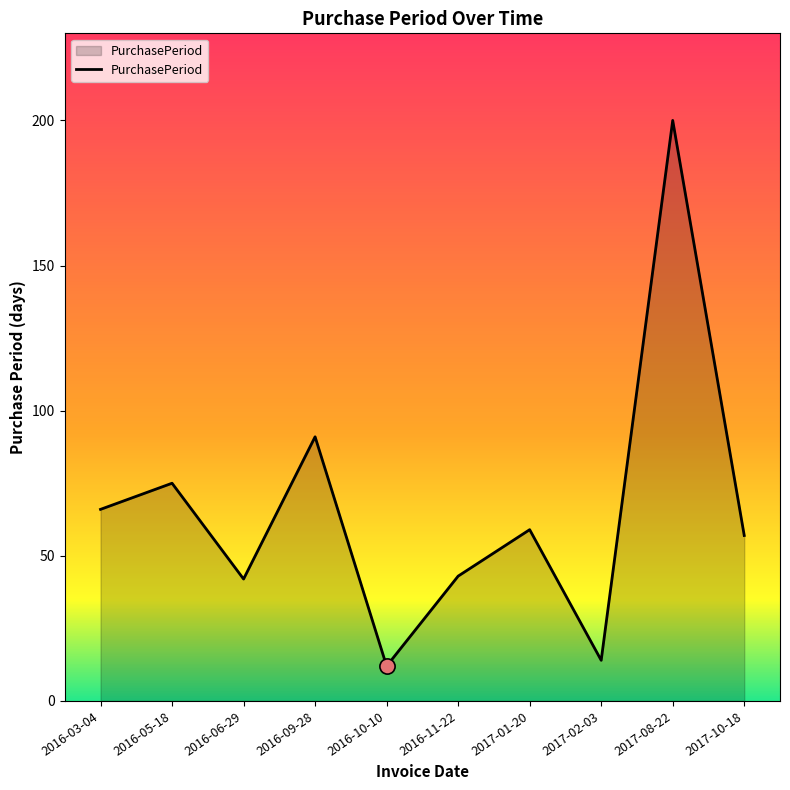

What is the change in value from 2016-05-18 to 2016-06-29?

-33